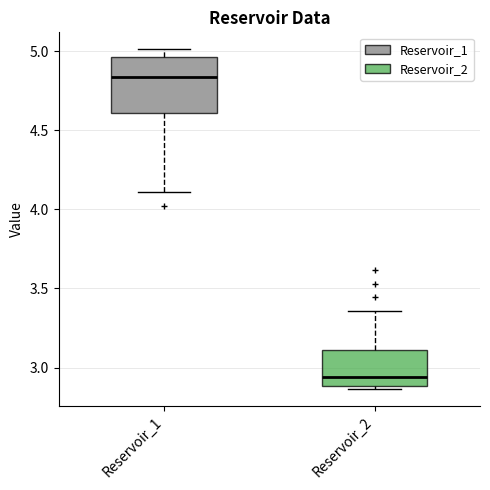

Which box is the tallest, from its lower edge to its upper edge?

Reservoir_1